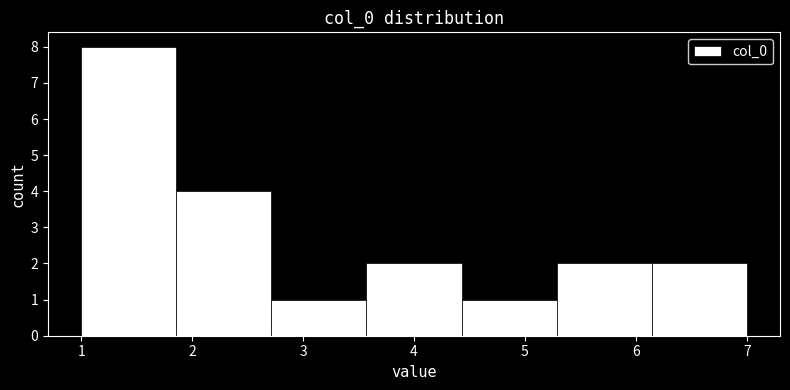

Reading left to right, transcribe this chart: for each bar, give the range it covers on the x-axis and its height. Neither the bar edges nor the heights are printed on the chart, so give them approximately, as read against the axes.

1.0 to 1.9: 8
1.9 to 2.7: 4
2.7 to 3.6: 1
3.6 to 4.4: 2
4.4 to 5.3: 1
5.3 to 6.1: 2
6.1 to 7.0: 2